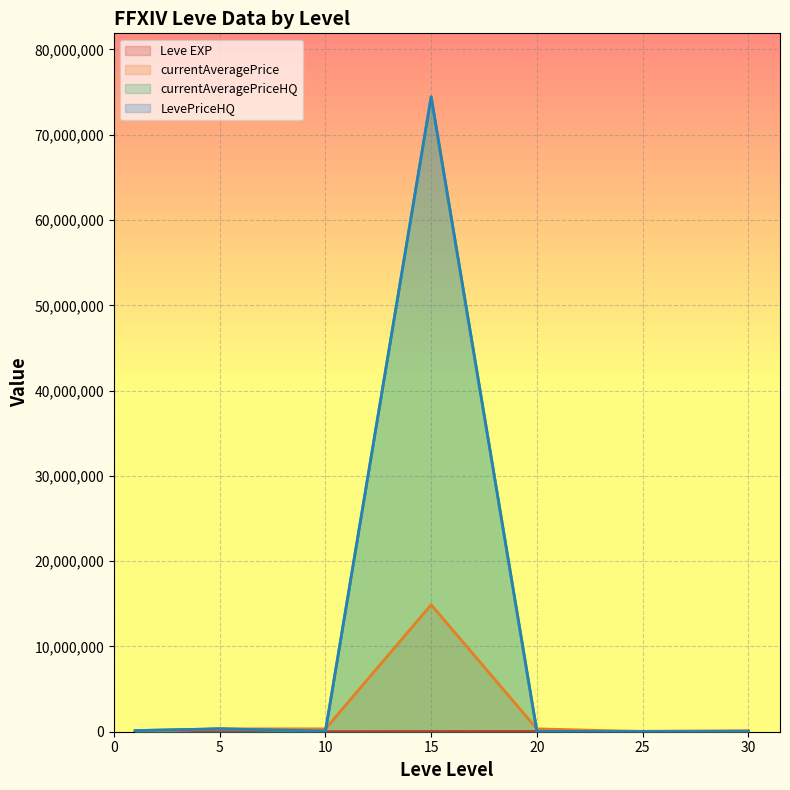

What is the greatest value displayed?

74444450.0